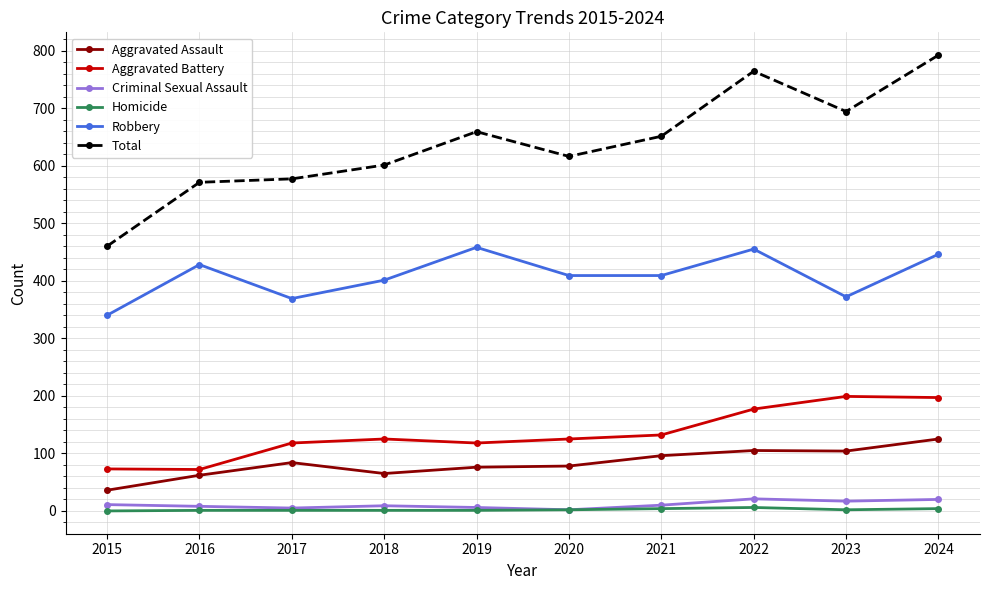

Which series has the largest total across all categories?

Total